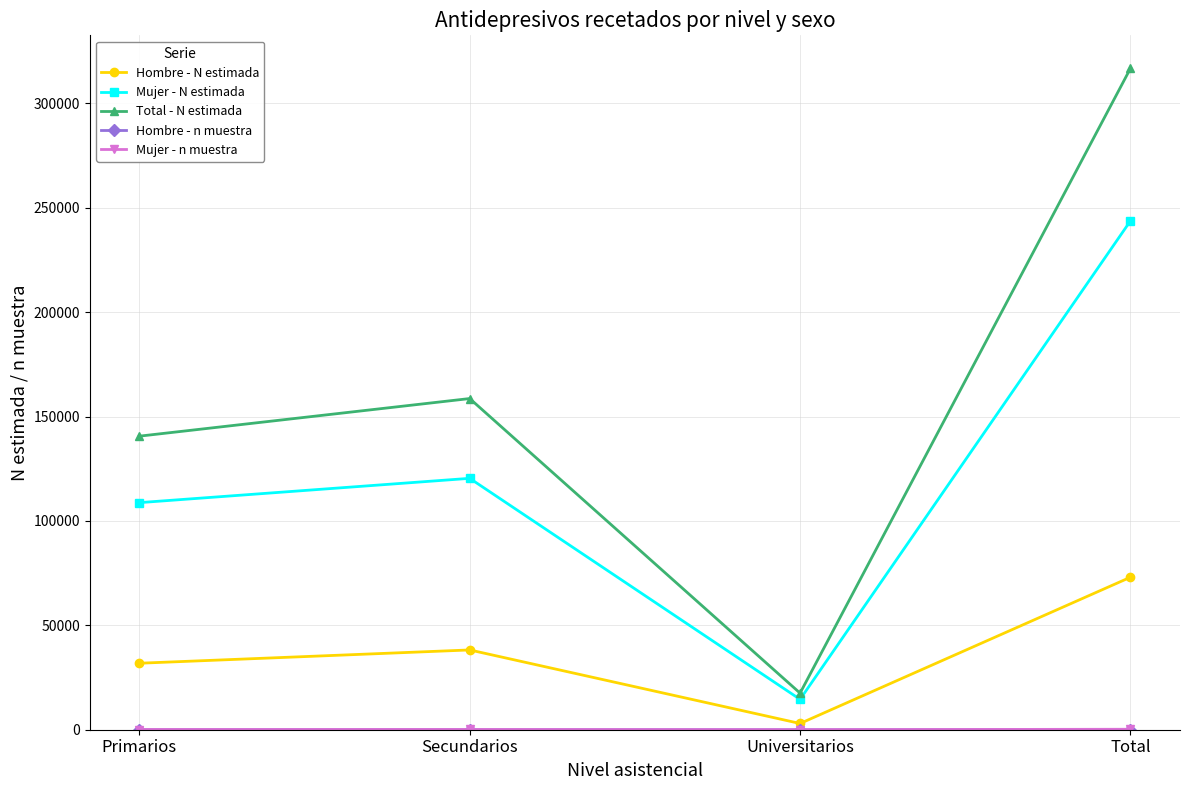

At which label does Total - N estimada reach its peak?

Total